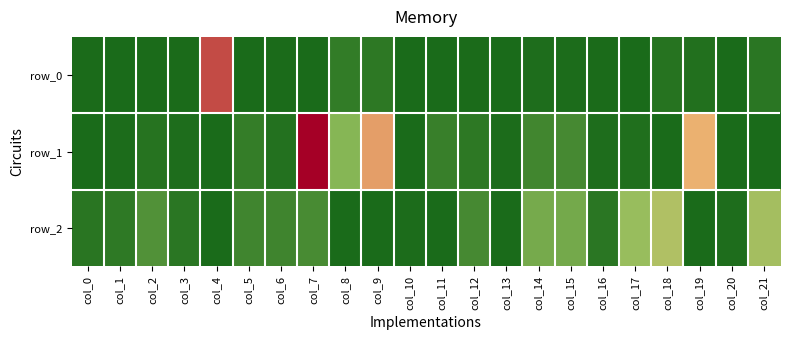

The value of row_1 at col_5 is 0.0. True or false?

False